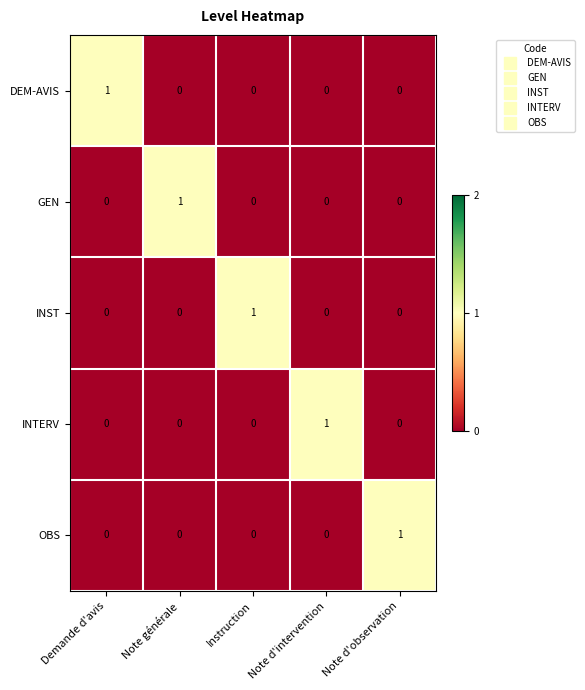

Is the value of INTERV at Note d'observation greater than the value of INST at Instruction?

No